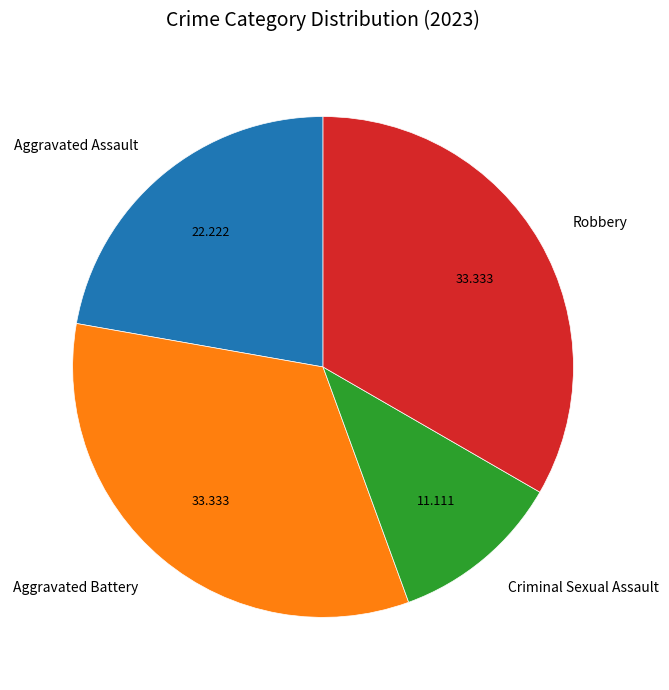

How many slices are in this pie chart?

4